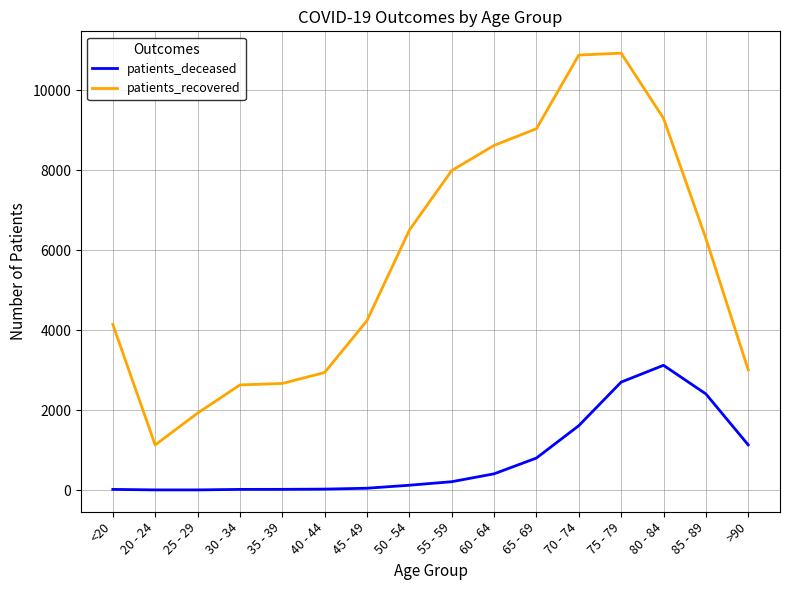

What is the minimum value for patients_recovered?

1126